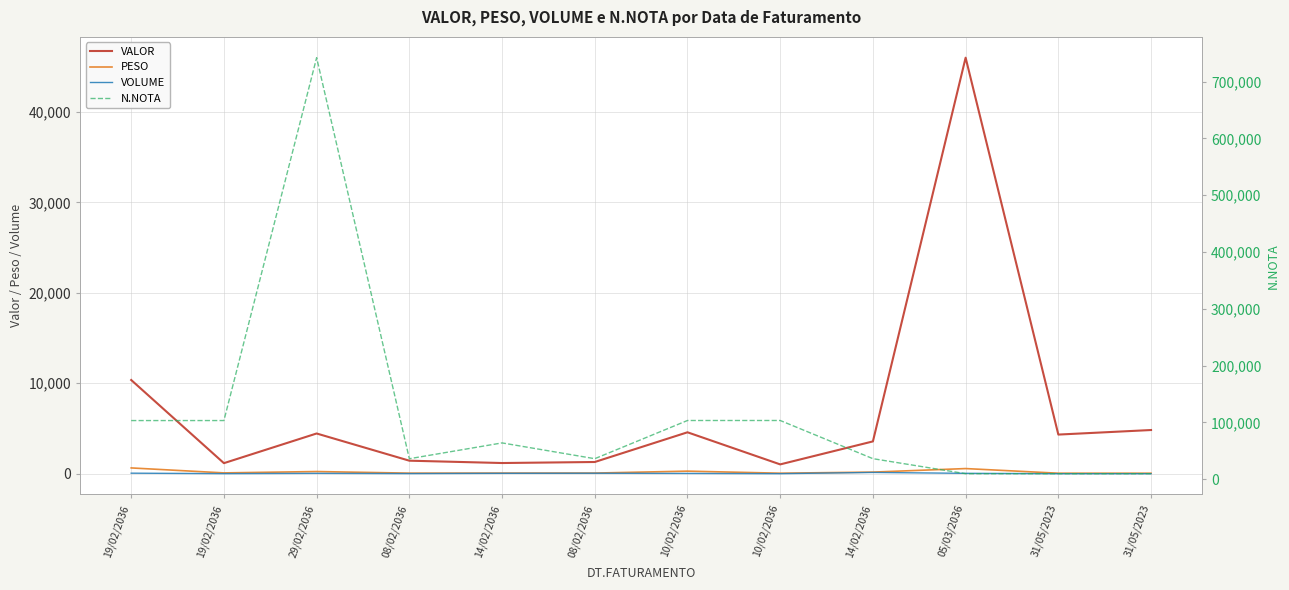

At which category is the sum across all series the highest?

29/02/2036